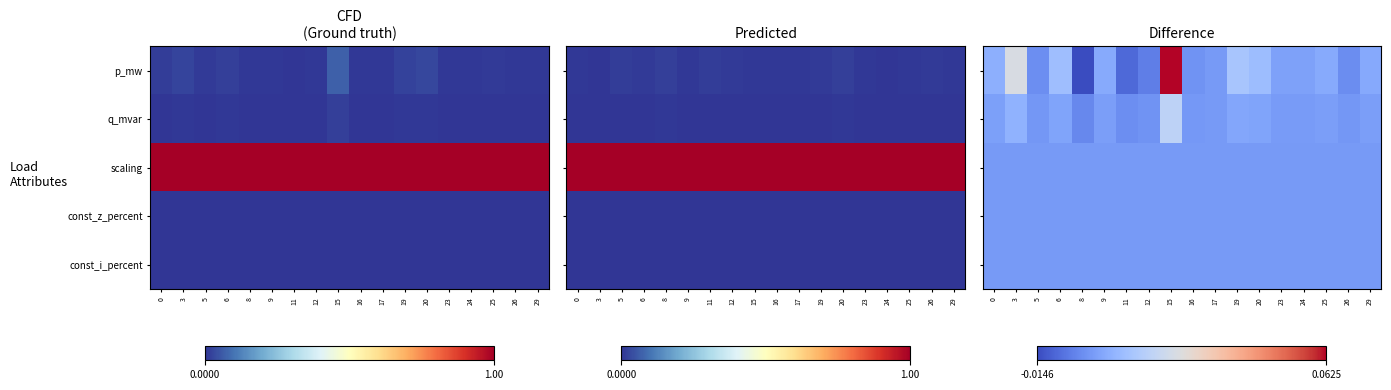

Which series has the widest spread of values?

p_mw